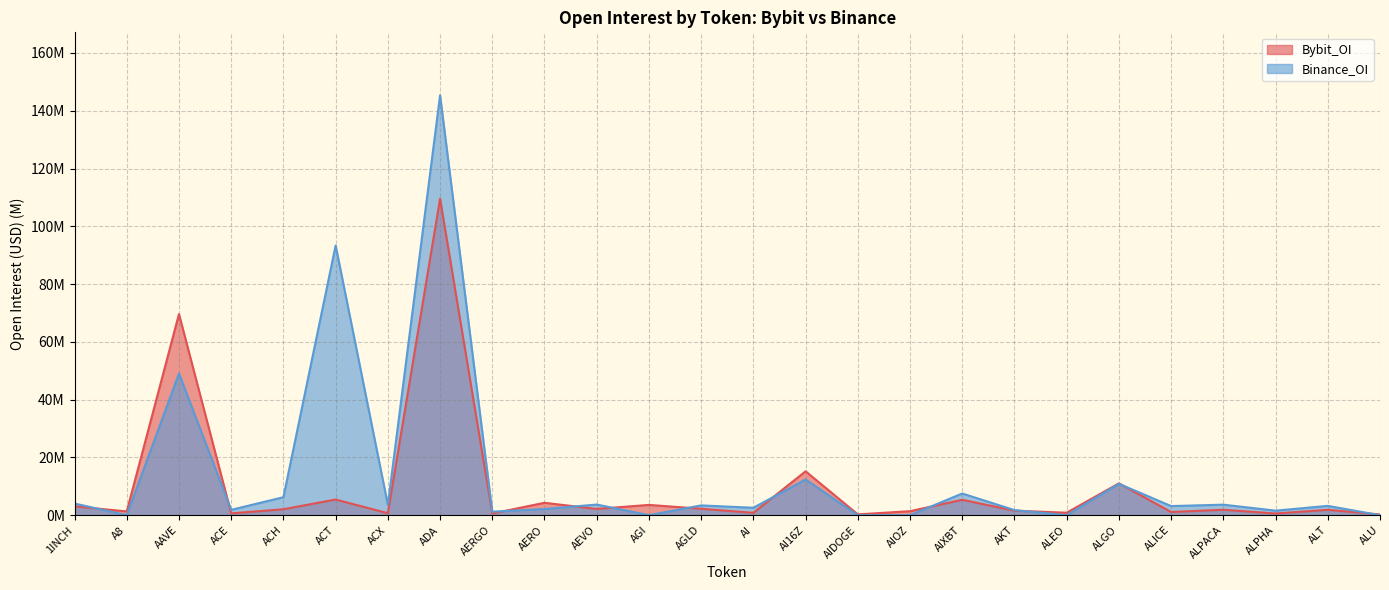

True or false: Bybit_OI and Binance_OI intersect in this chart.

True